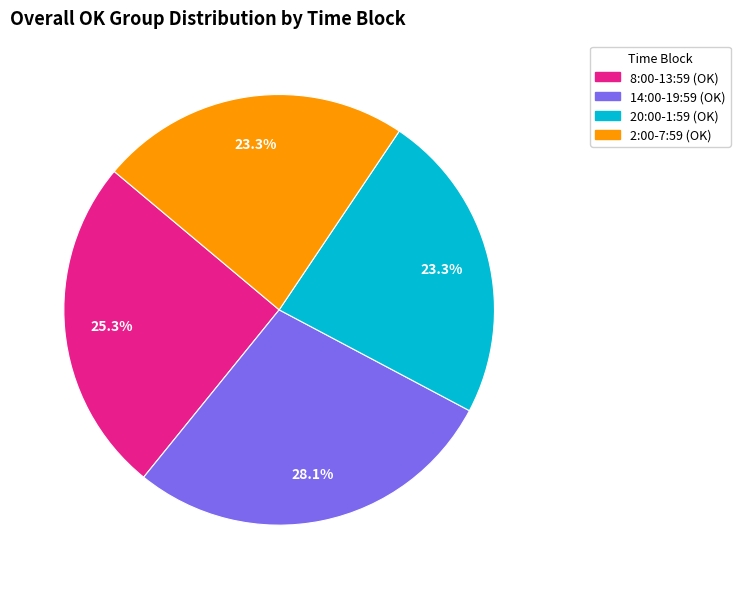

Is there a majority slice in this chart?

No